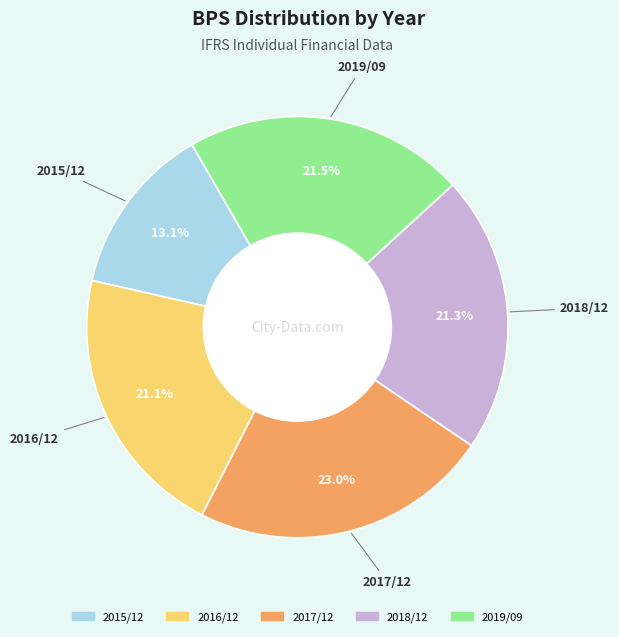

What percentage do 2016/12 and 2018/12 together represent?

42.4%